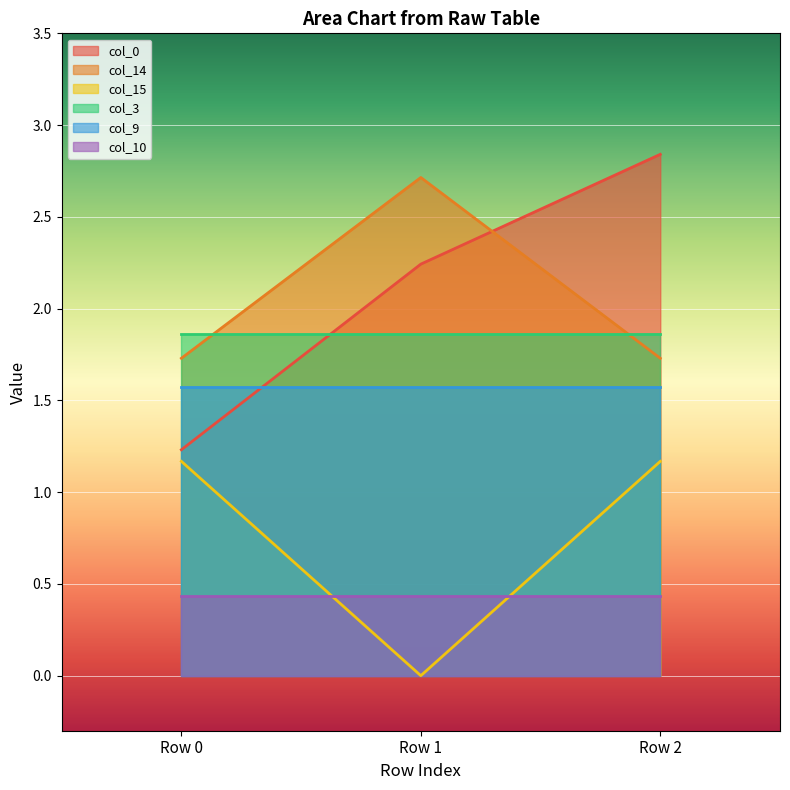

At which category is the sum across all series the highest?

Row 2